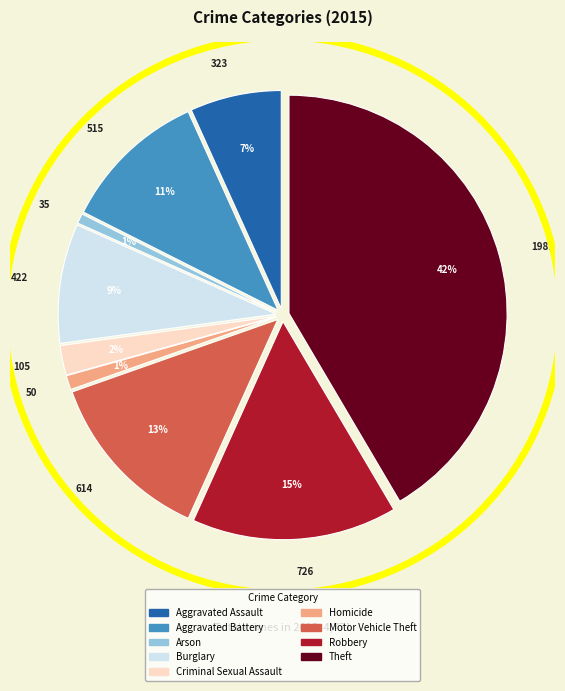

Is Aggravated Battery the majority of the pie?

No